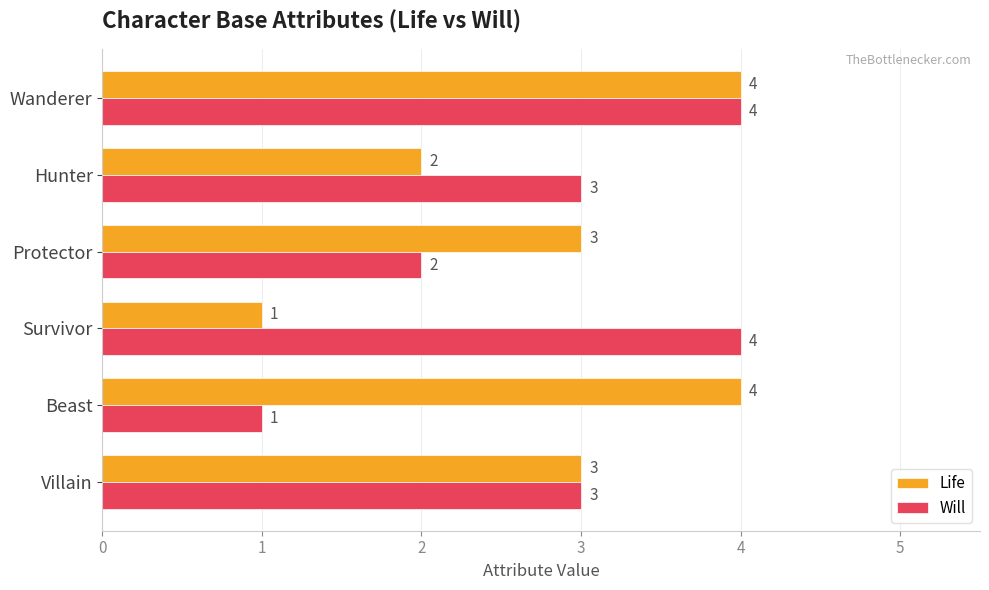

True or false: Will has a value of 1 at Wanderer.

False